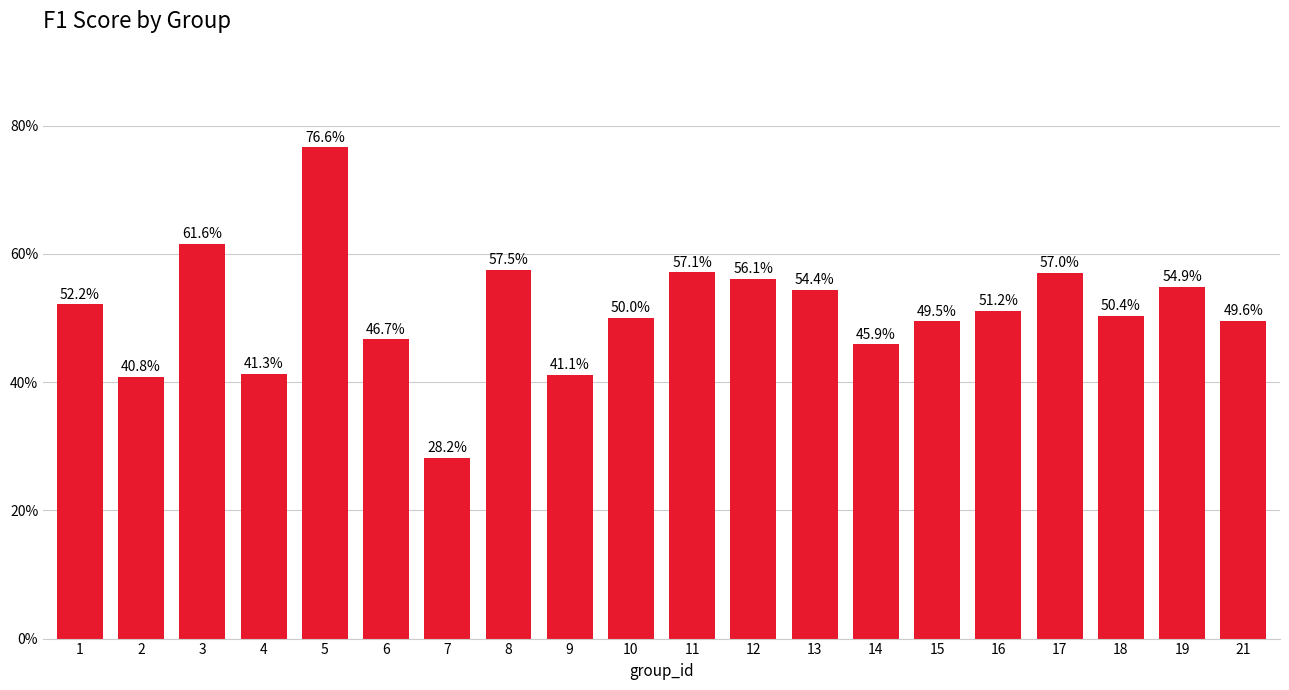

Are the bars horizontal?

No